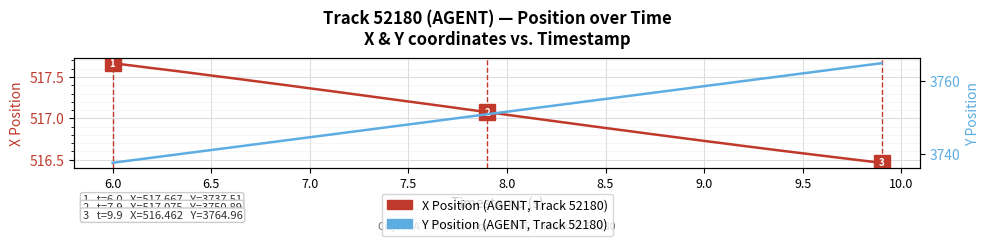

True or false: Y Position (AGENT) and X Position (AGENT) cross at least once.

False